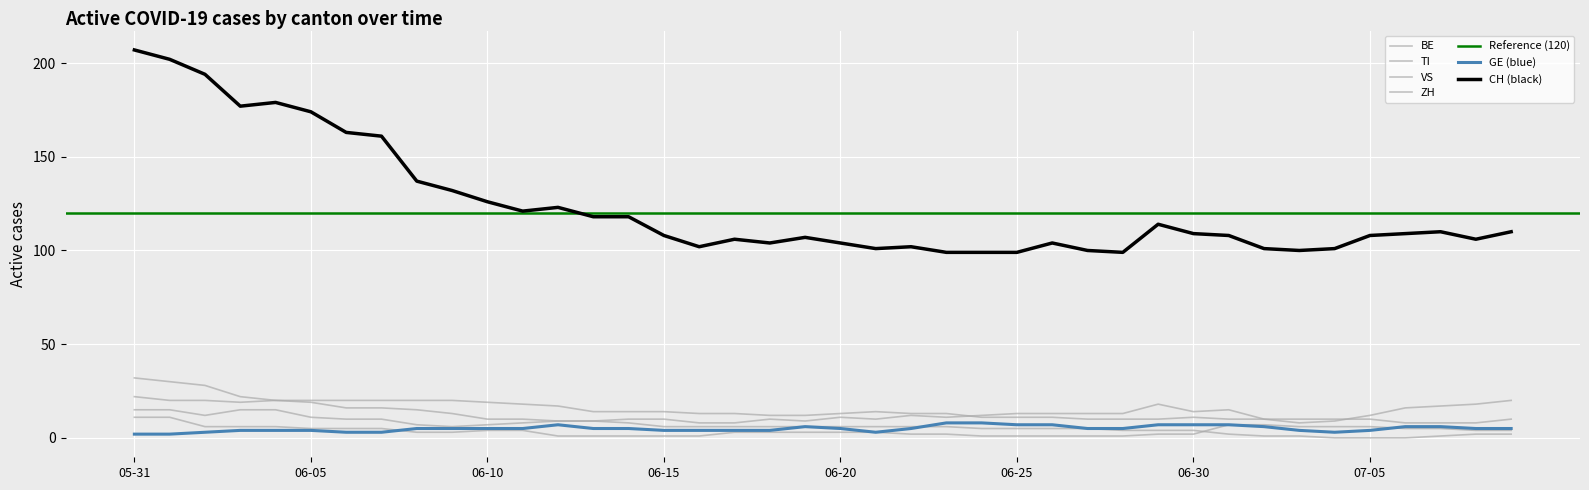

How many lines are shown in the chart?

6